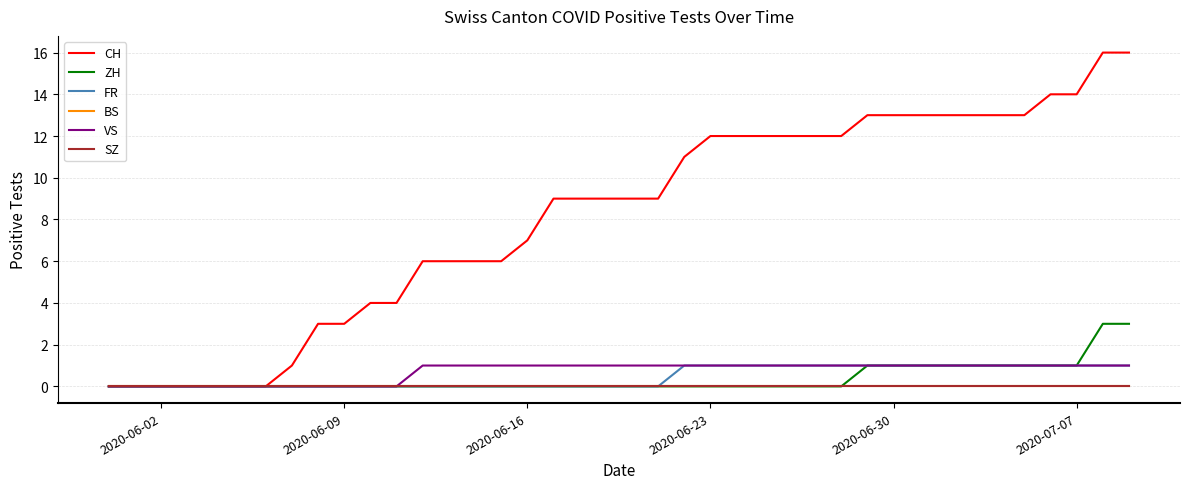

Does the chart have visible grid lines?

Yes